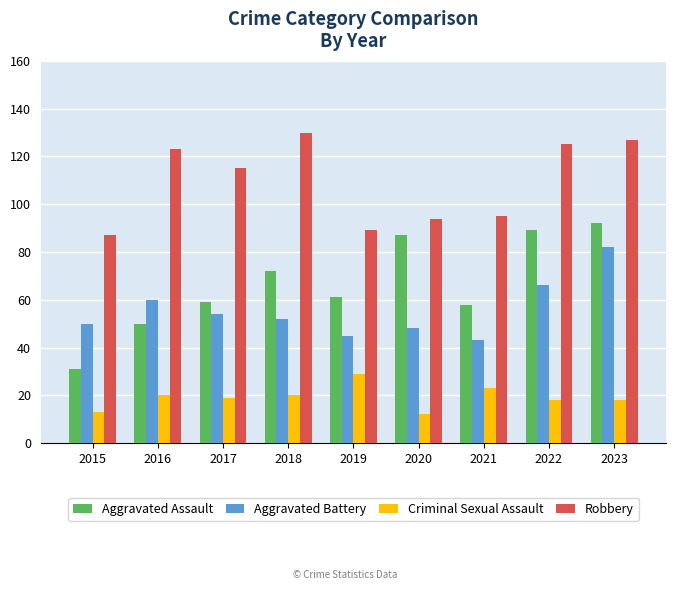

Between 2018 and 2019, which series saw the biggest shift?

Robbery